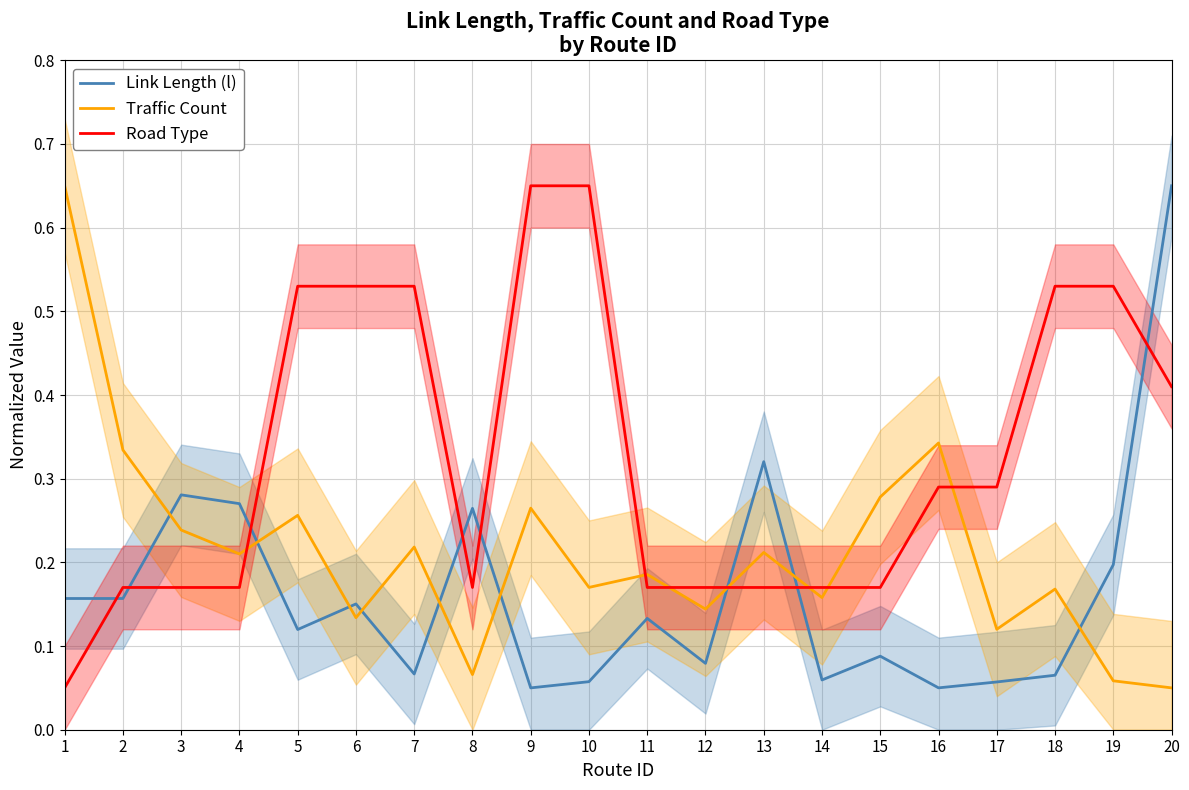

The value of Road Type at 11 is 0.1. True or false?

False